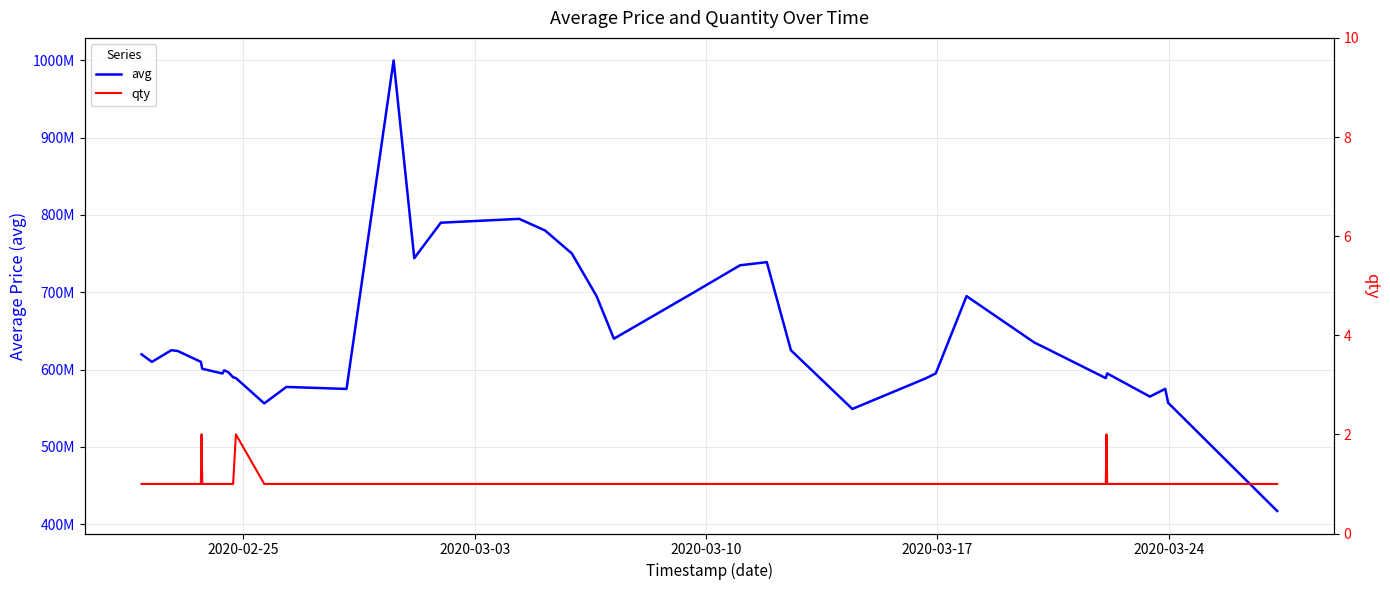

What is the value of the avg point at the 39th from the left?

557000000